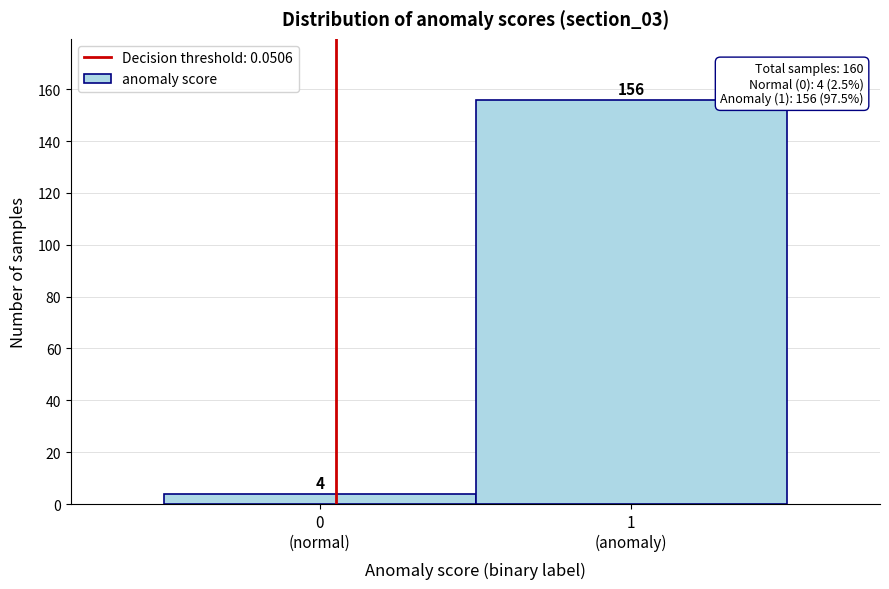

Reading left to right, transcribe all the data shown in this chart.

4	156